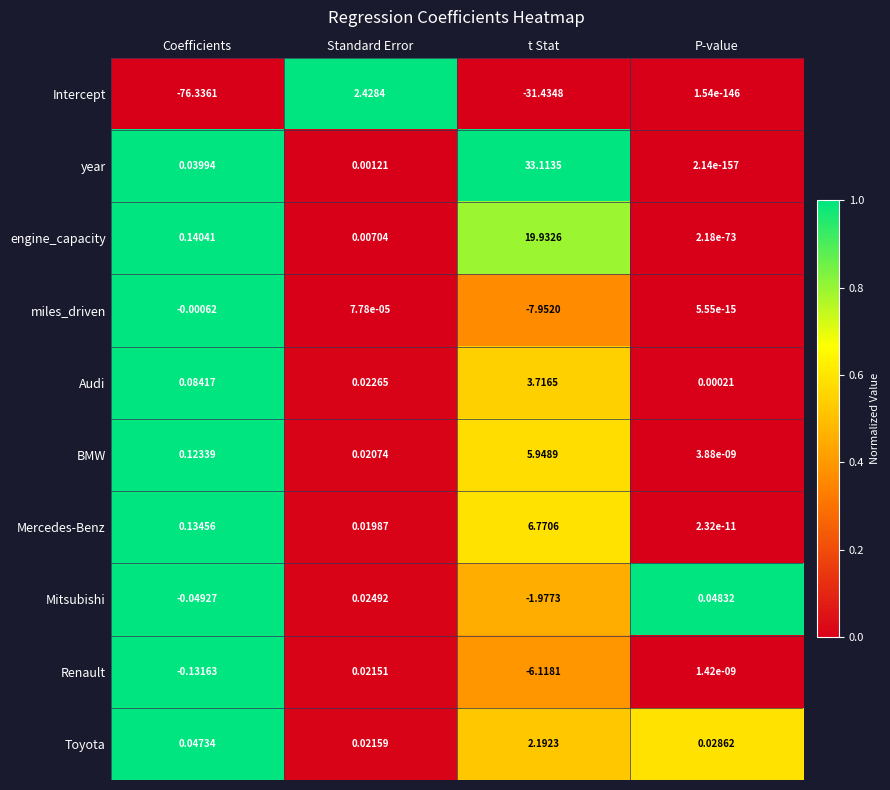

At how many categories does at least one series exceed 0?

4